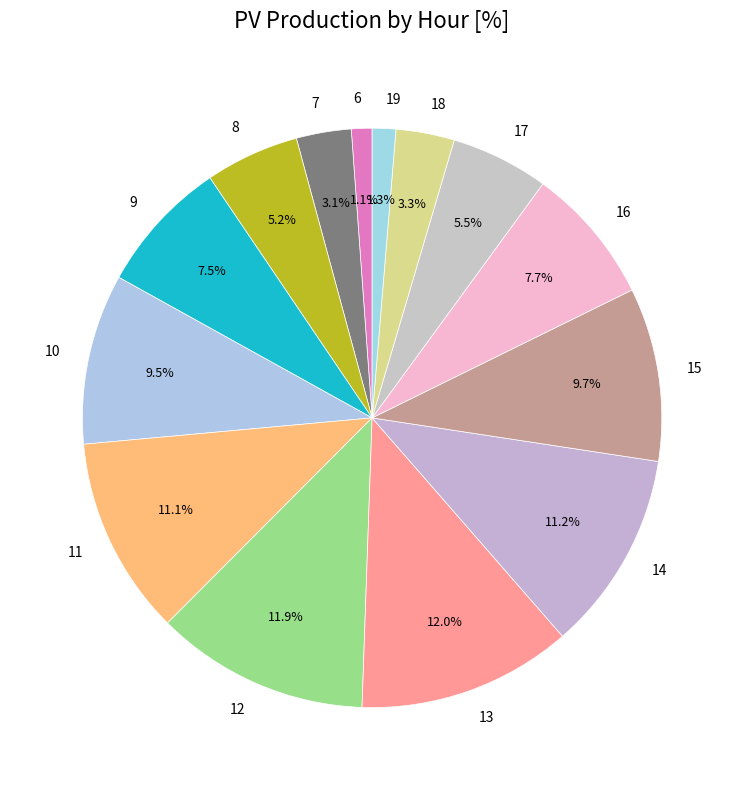

To the nearest percent, what is the difference between the largest and smallest slice percentages?

11%